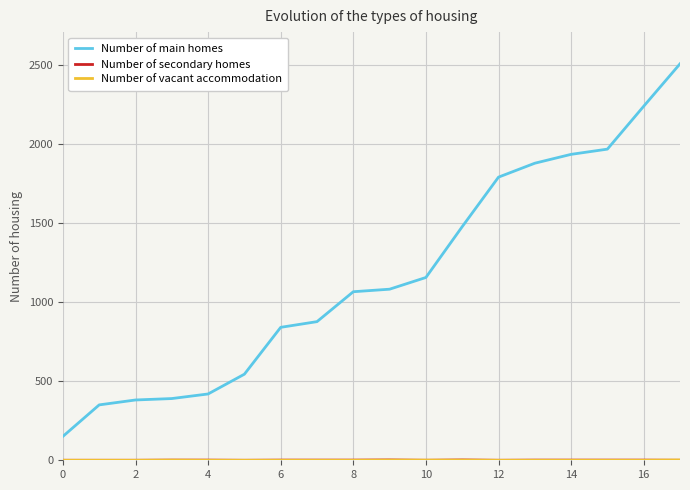

Which series has the largest range (max minus min)?

Number of main homes